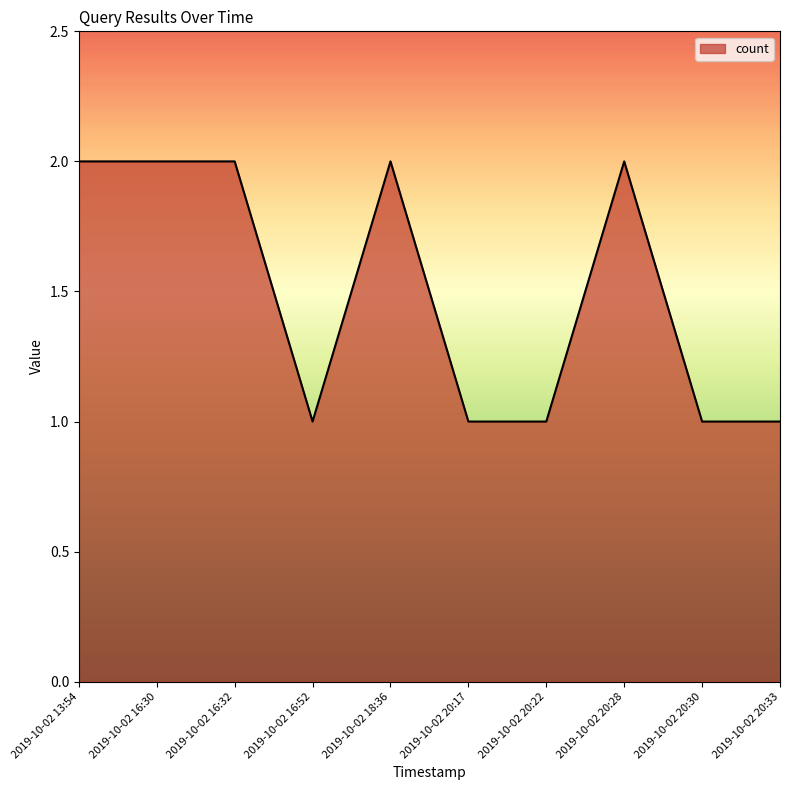

What value does the data have at 2019-10-02 16:52?

1